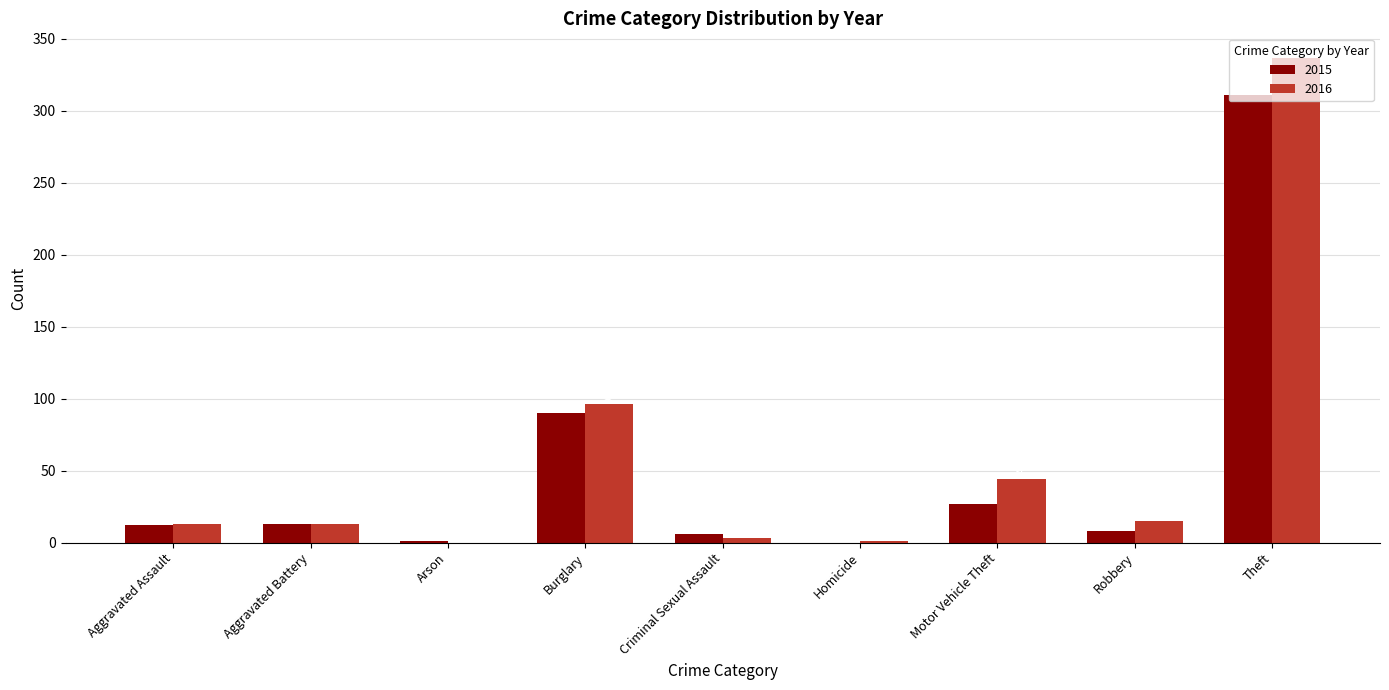

Between Arson and Motor Vehicle Theft, which series saw the biggest shift?

2016